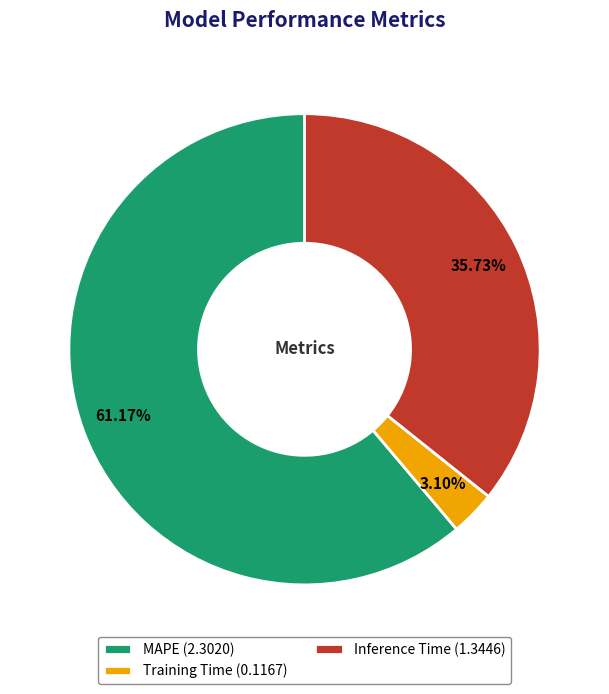

What percentage is NOT represented by Inference Time?

64.3%